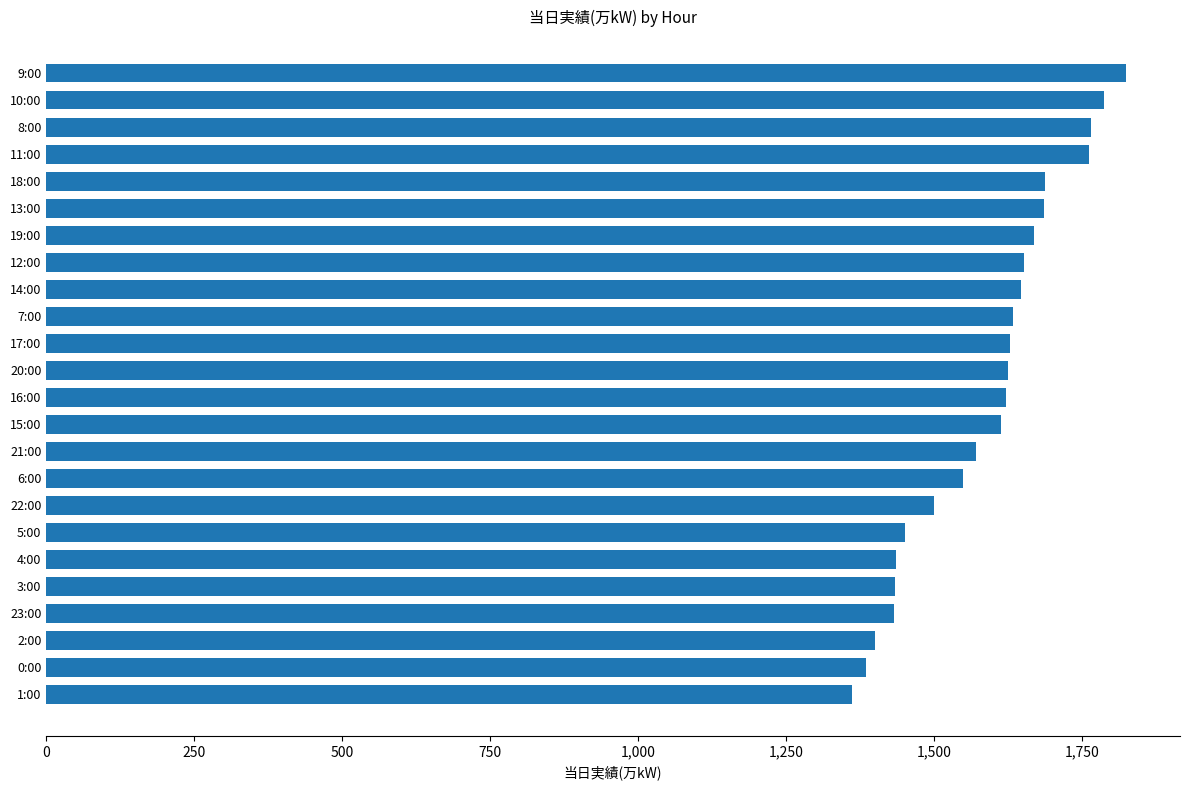

What is the maximum value shown in the chart?

1825